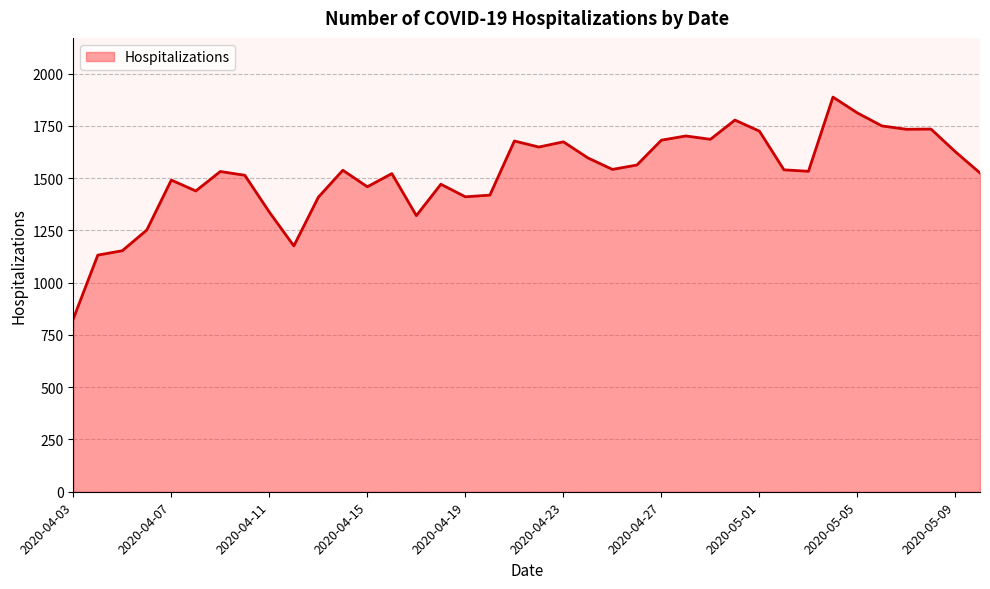

What is the smallest value displayed?

827